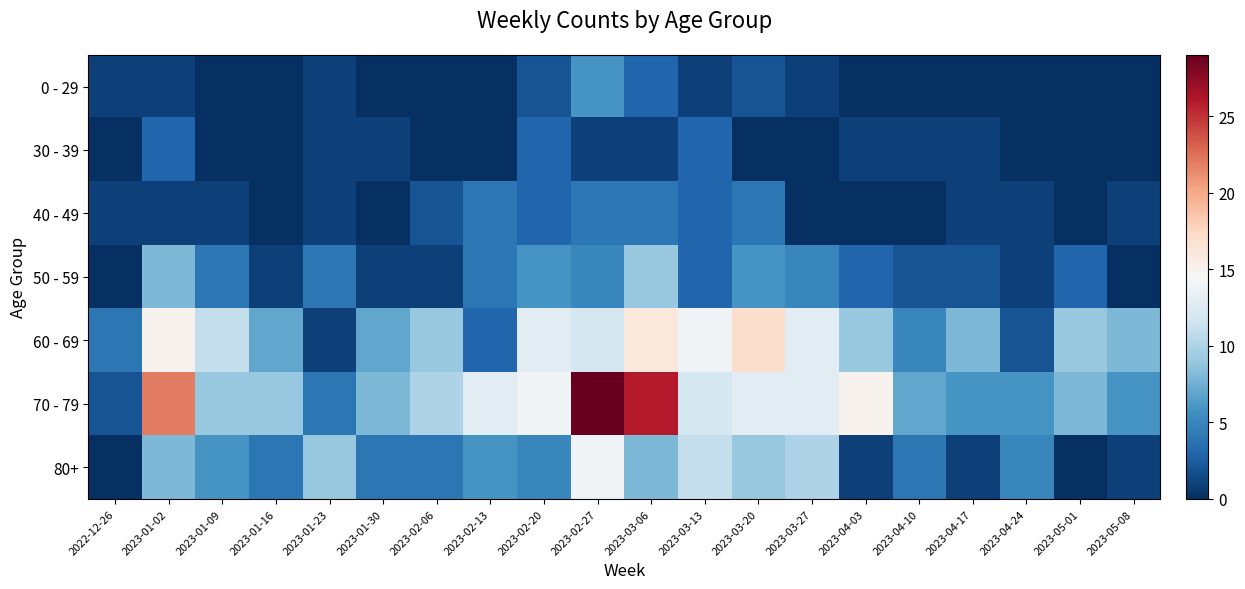

What is the spread (max minus min) of values at 2023-02-20?

12